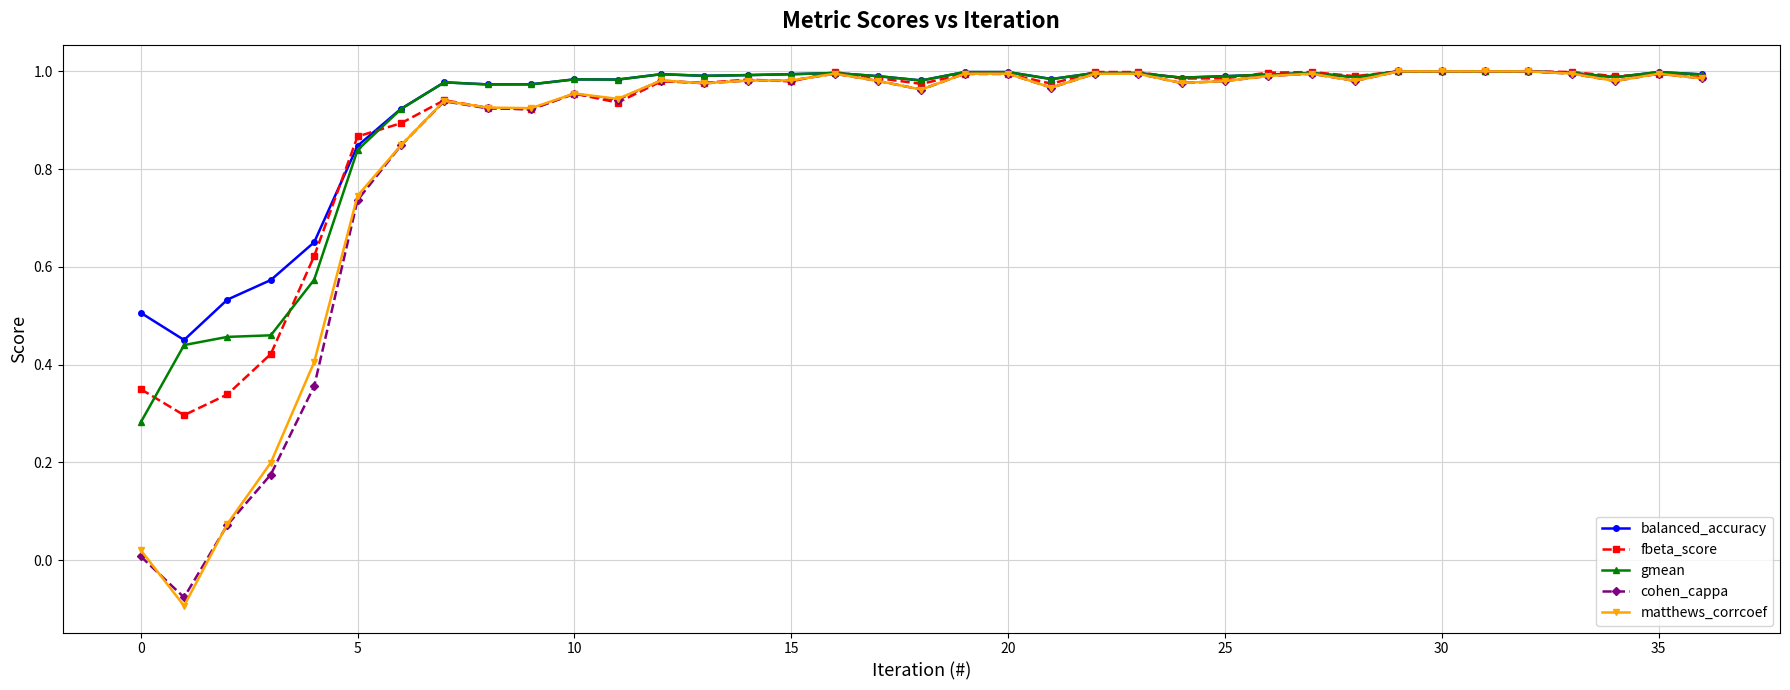

Which series has the widest spread of values?

matthews_corrcoef